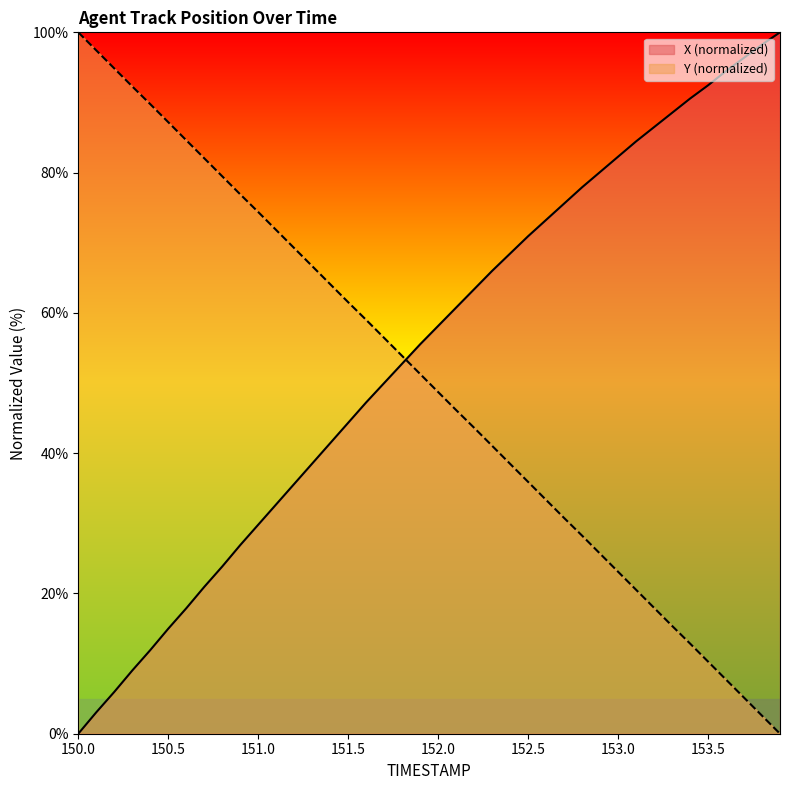

How many values in the Y series are below 51?

20